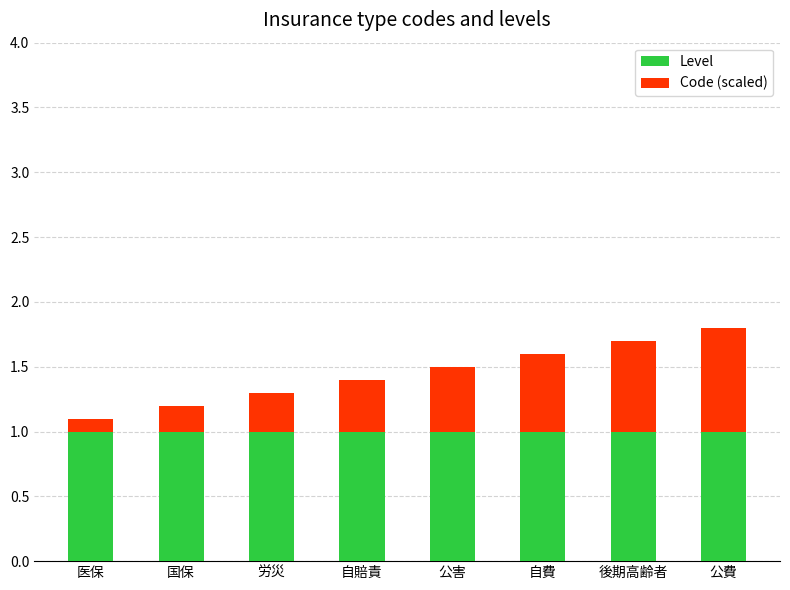

What are all the series names shown in the legend?

Level, Code (scaled)